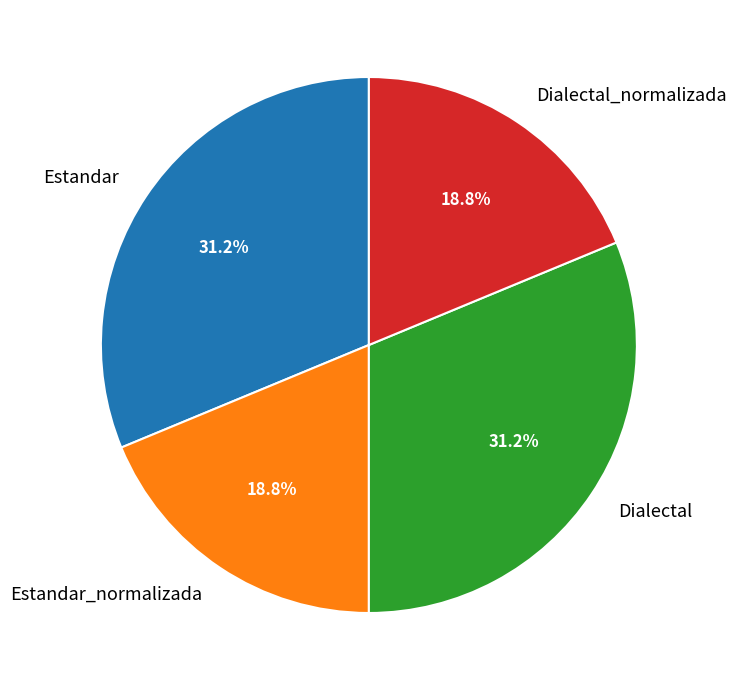

What is the ratio of the value at Estandar_normalizada to the value at Estandar?

0.6